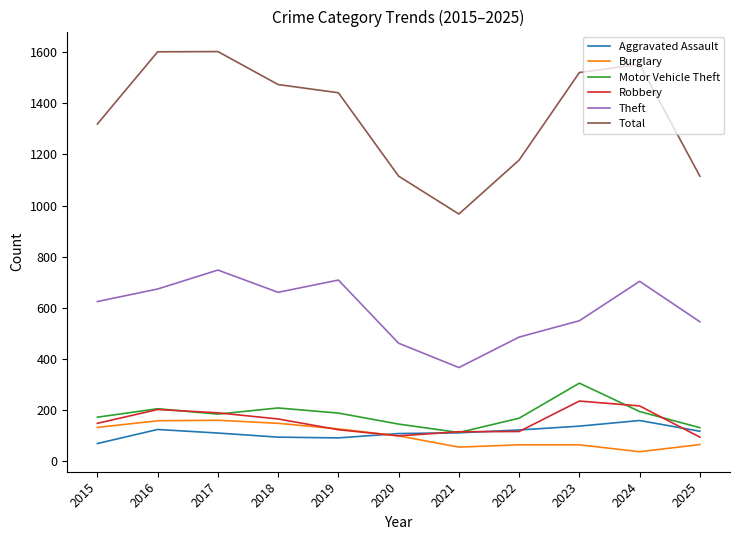

What are all the series names shown in the legend?

Aggravated Assault, Burglary, Motor Vehicle Theft, Robbery, Theft, Total